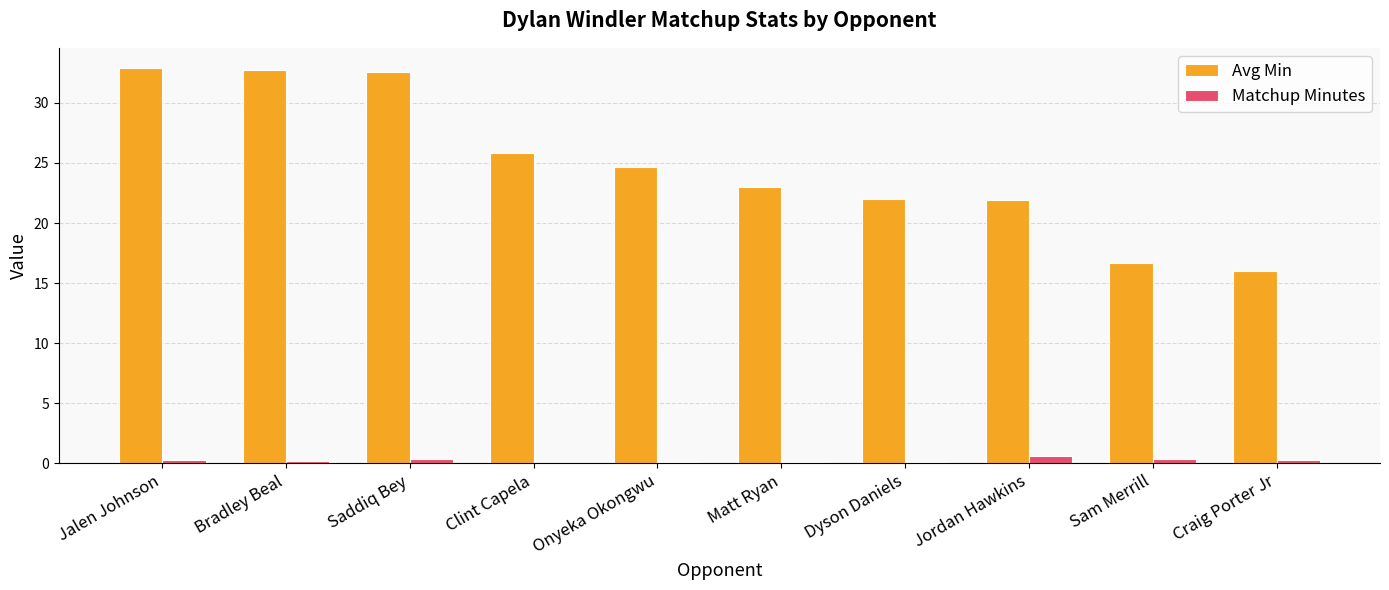

What is the difference between the Avg Min values at Jalen Johnson and Jordan Hawkins?

11.0